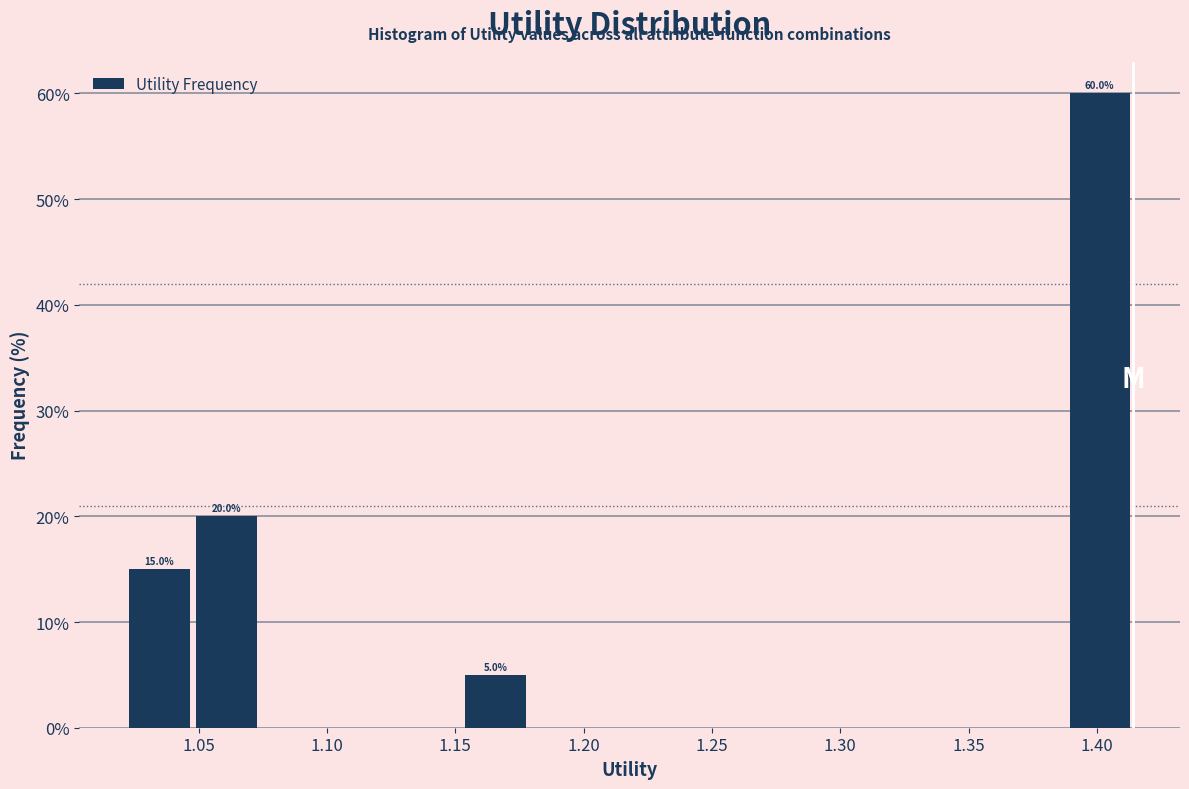

Which range on the x-axis has the tallest bar?

1.390 to 1.415